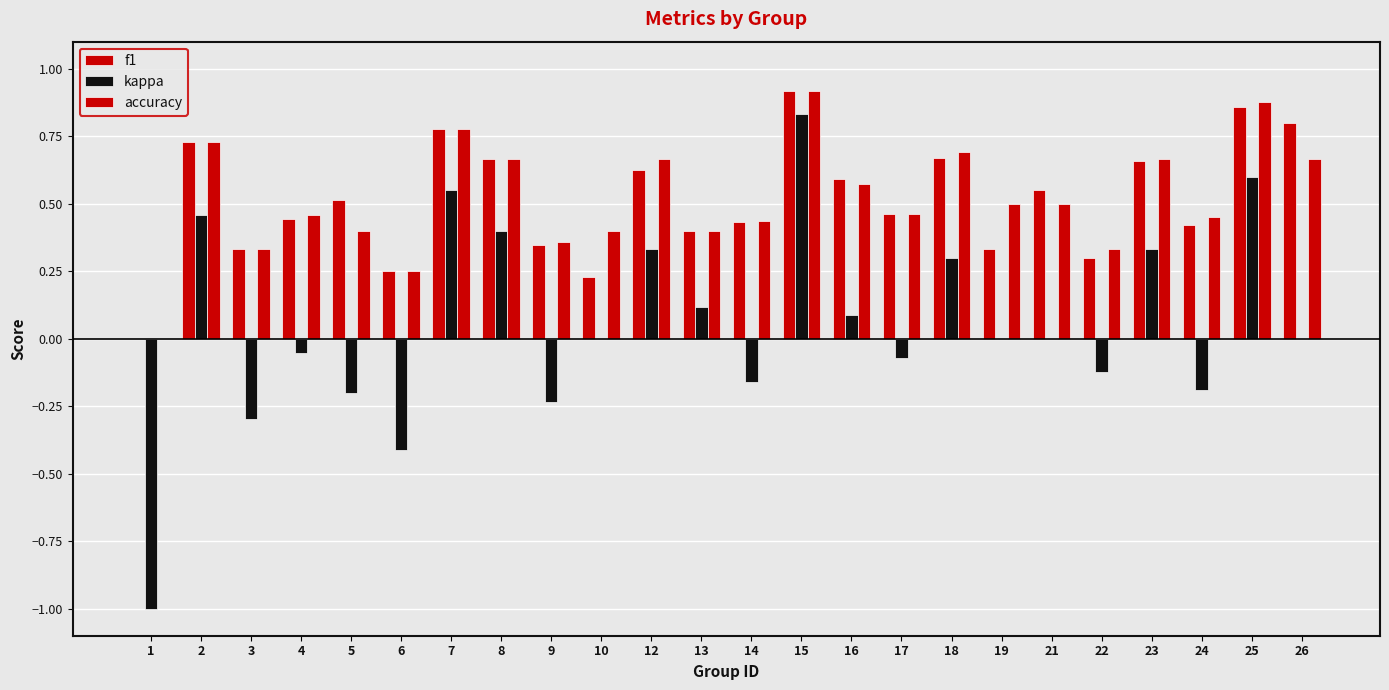

Reading left to right, transcribe all the data shown in this chart.

f1: 1=0.0	2=0.7	3=0.3	4=0.4	5=0.5	6=0.2	7=0.8	8=0.7	9=0.3	10=0.2	12=0.6	13=0.4	14=0.4	15=0.9	16=0.6	17=0.5	18=0.7	19=0.3	21=0.5	22=0.3	23=0.7	24=0.4	25=0.9	26=0.8
kappa: 1=-1.0	2=0.5	3=-0.3	4=-0.1	5=-0.2	6=-0.4	7=0.6	8=0.4	9=-0.2	10=0.0	12=0.3	13=0.1	14=-0.2	15=0.8	16=0.1	17=-0.1	18=0.3	19=0.0	21=0.0	22=-0.1	23=0.3	24=-0.2	25=0.6	26=0.0
accuracy: 1=0.0	2=0.7	3=0.3	4=0.5	5=0.4	6=0.2	7=0.8	8=0.7	9=0.4	10=0.4	12=0.7	13=0.4	14=0.4	15=0.9	16=0.6	17=0.5	18=0.7	19=0.5	21=0.5	22=0.3	23=0.7	24=0.5	25=0.9	26=0.7